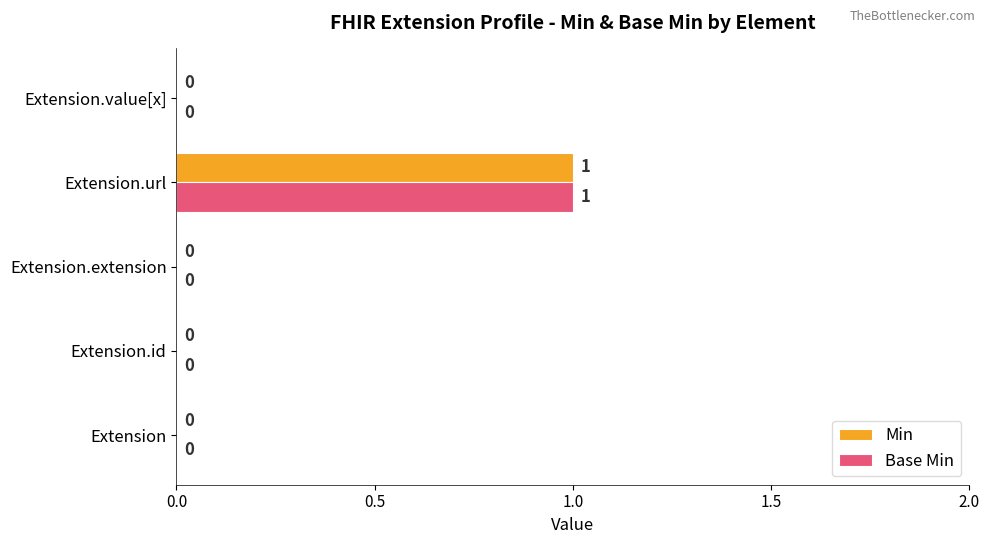

At which category is the sum across all series the highest?

Extension.url